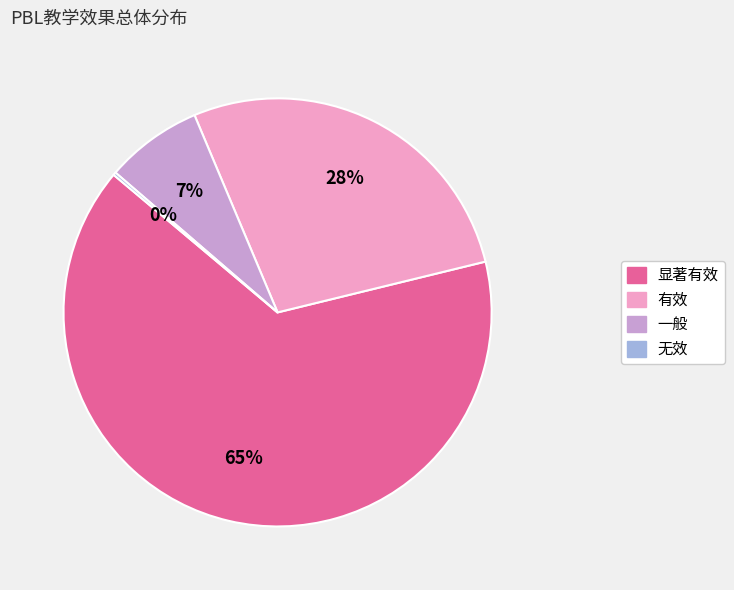

To the nearest percent, what portion does 有效 represent?

28%